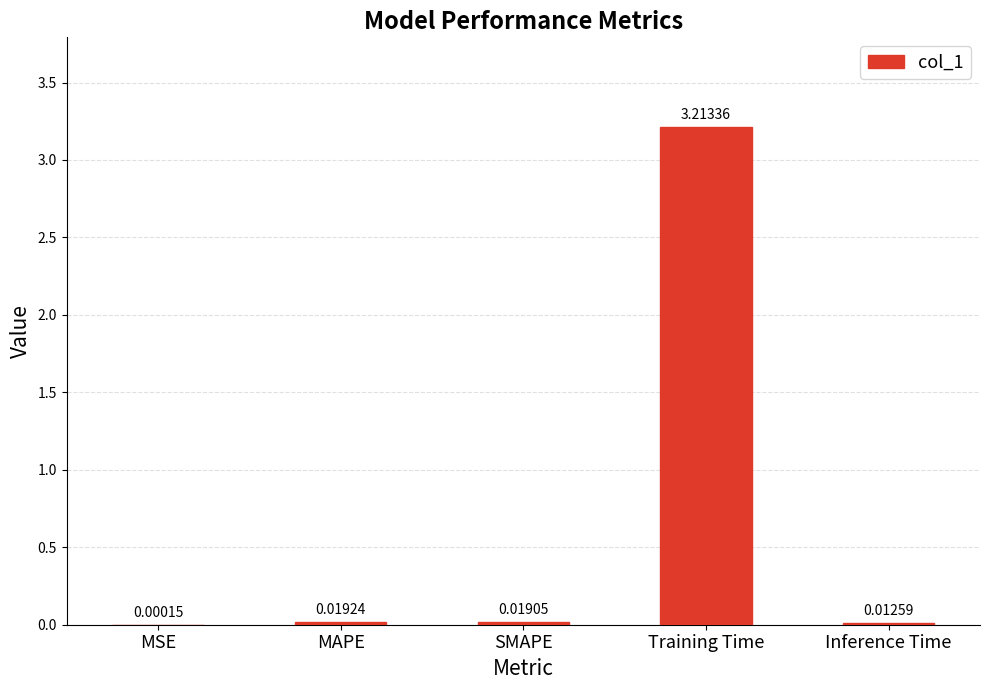

At which label is the value closest to 1?

MAPE